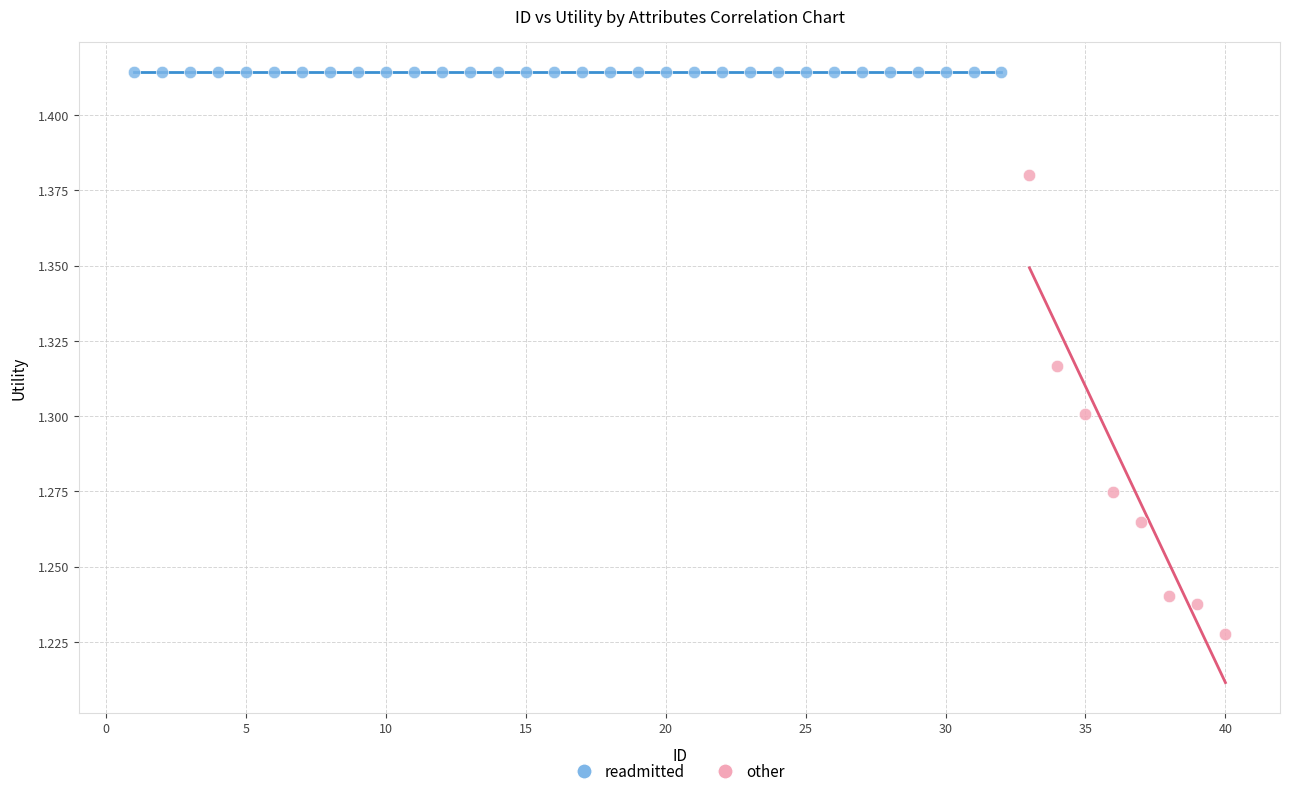

Which series reaches the minimum Y coordinate?

other